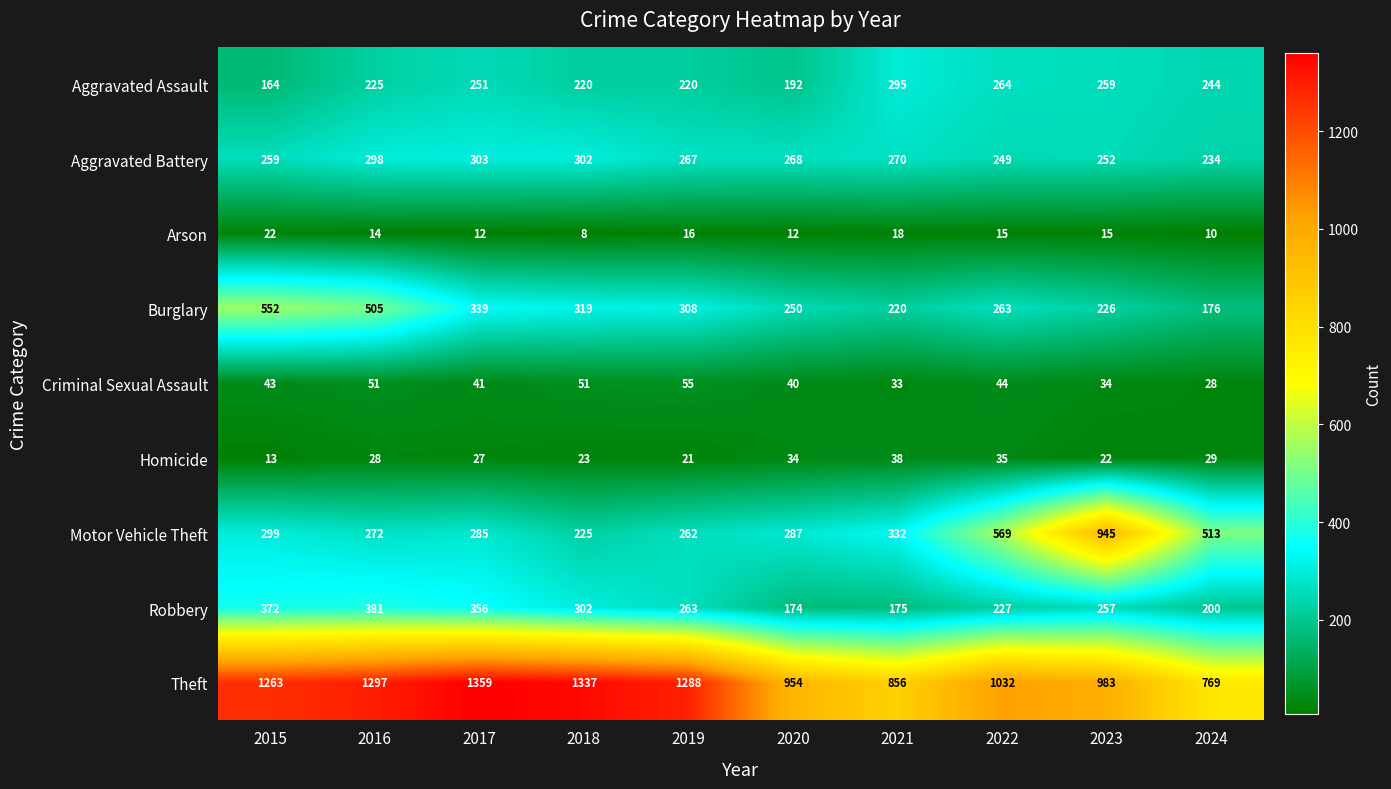

What is the difference between the Motor Vehicle Theft values at 2015 and 2020?

12